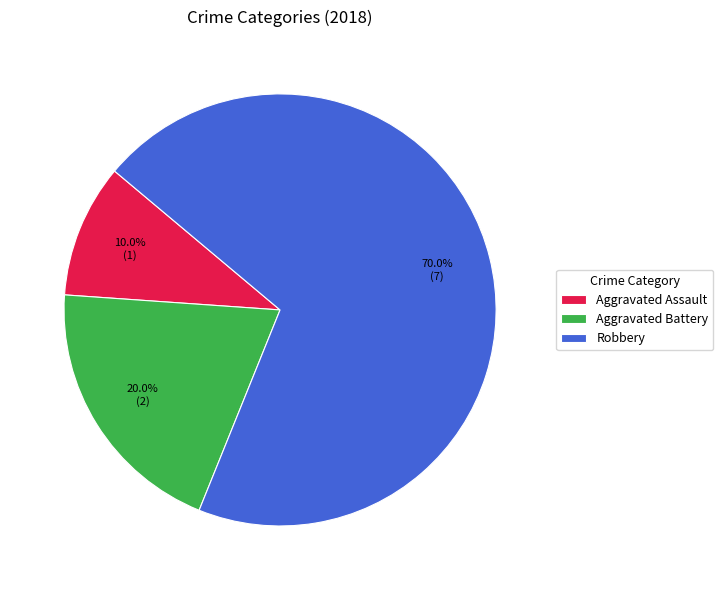

Which slice is the largest?

Robbery